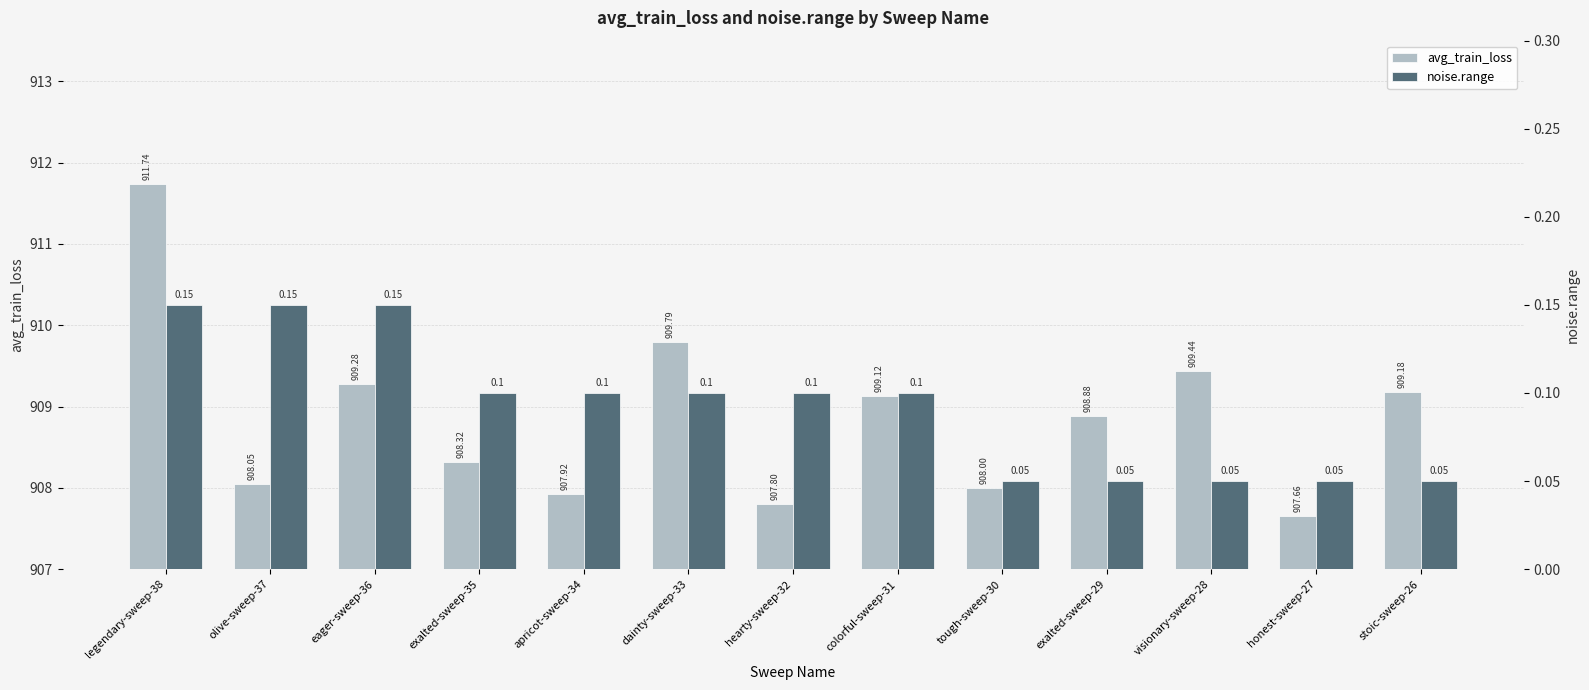

Rank the series by their maximum value, from highest to lowest.

avg_train_loss, noise.range